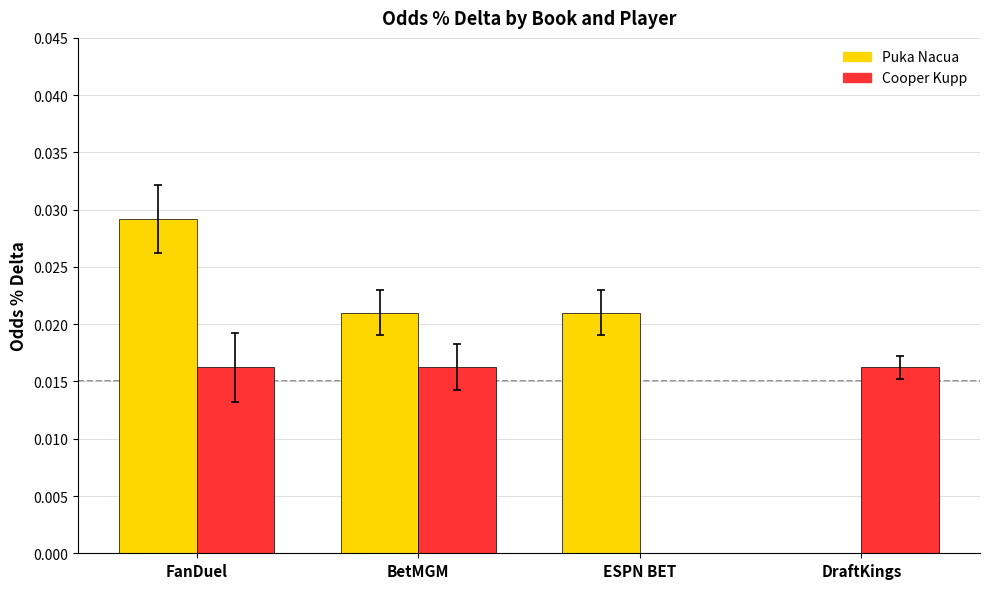

Which series has the largest range (max minus min)?

Puka Nacua